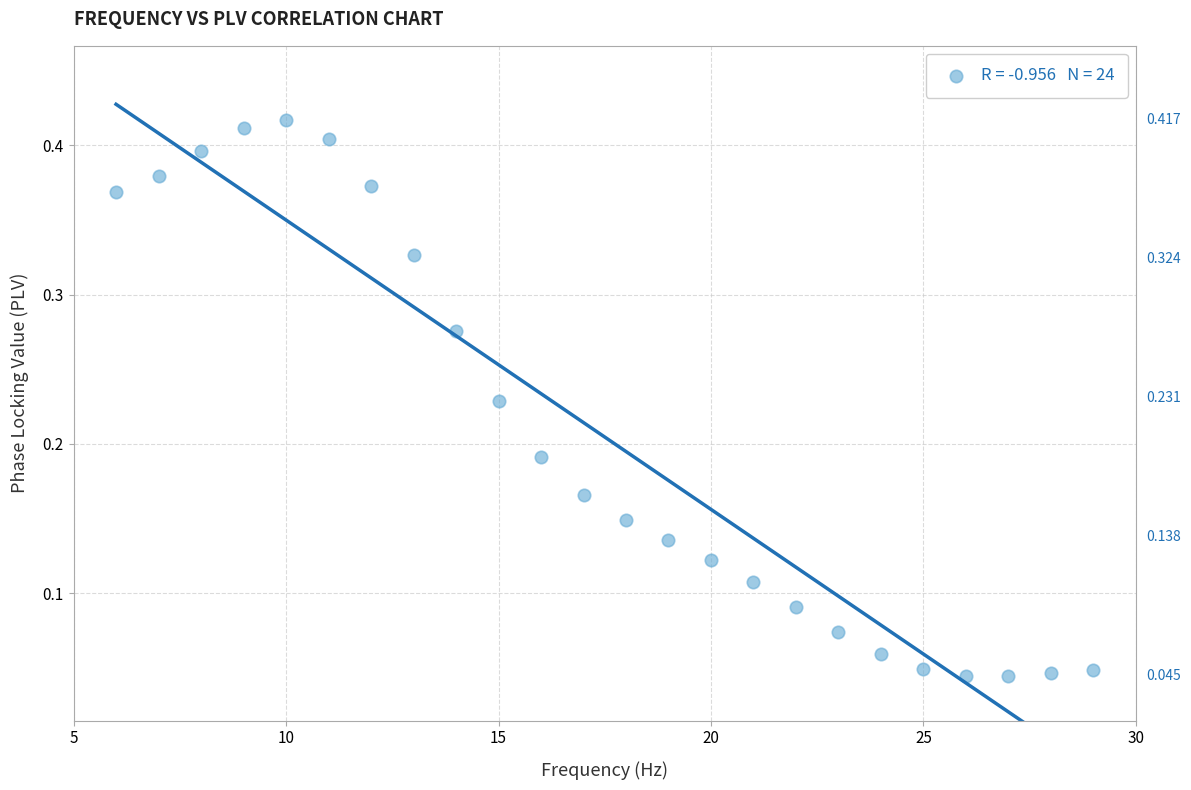

What is the range of X values (max minus min)?

23.0